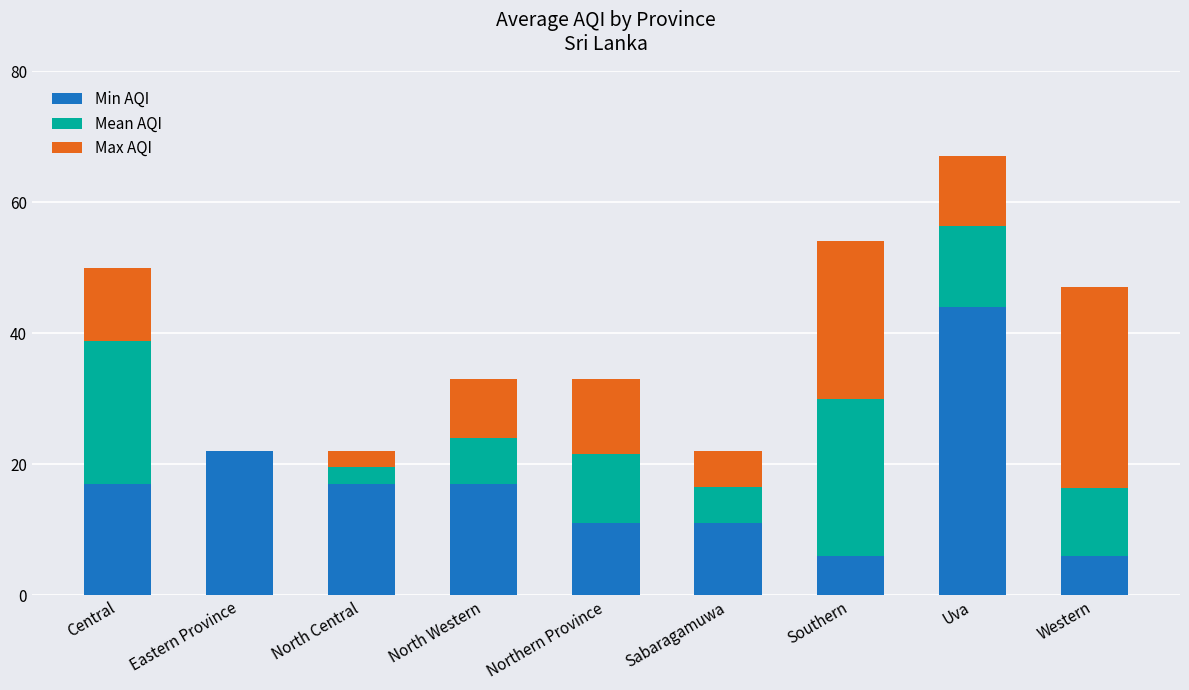

True or false: Min AQI has a value of 11.8 at Central.

False